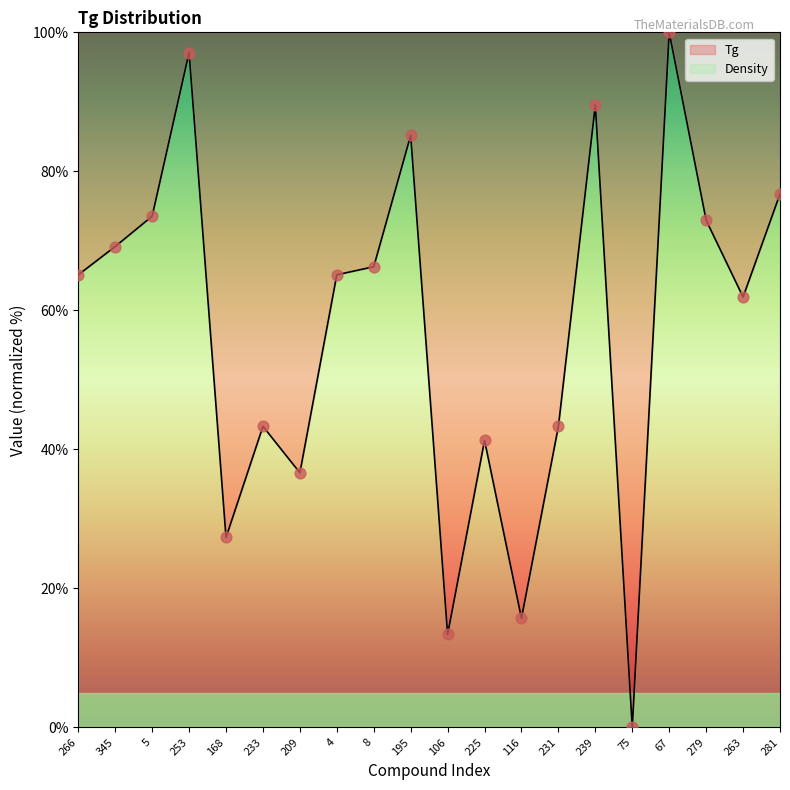

Is the value of Tg at 209 greater than the value of Density at 4?

No